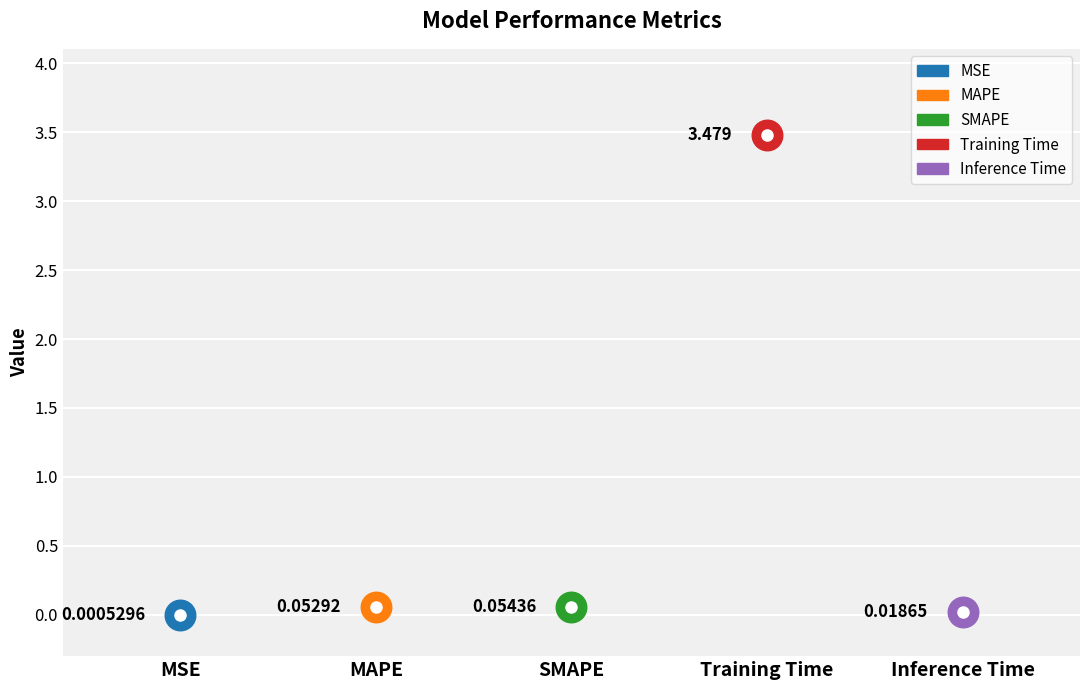

Which has a higher value, Inference Time or Training Time?

Training Time